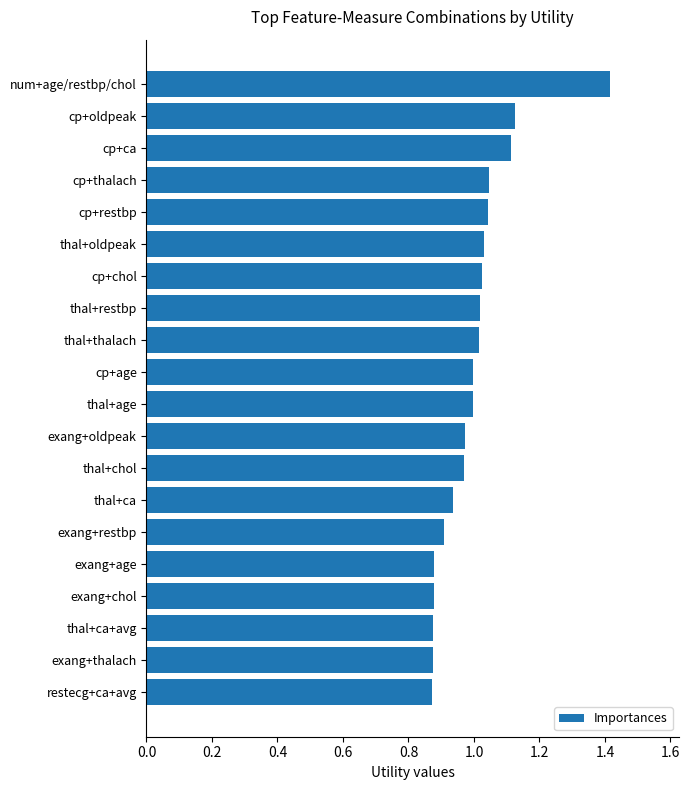

What is the maximum value shown in the chart?

1.4